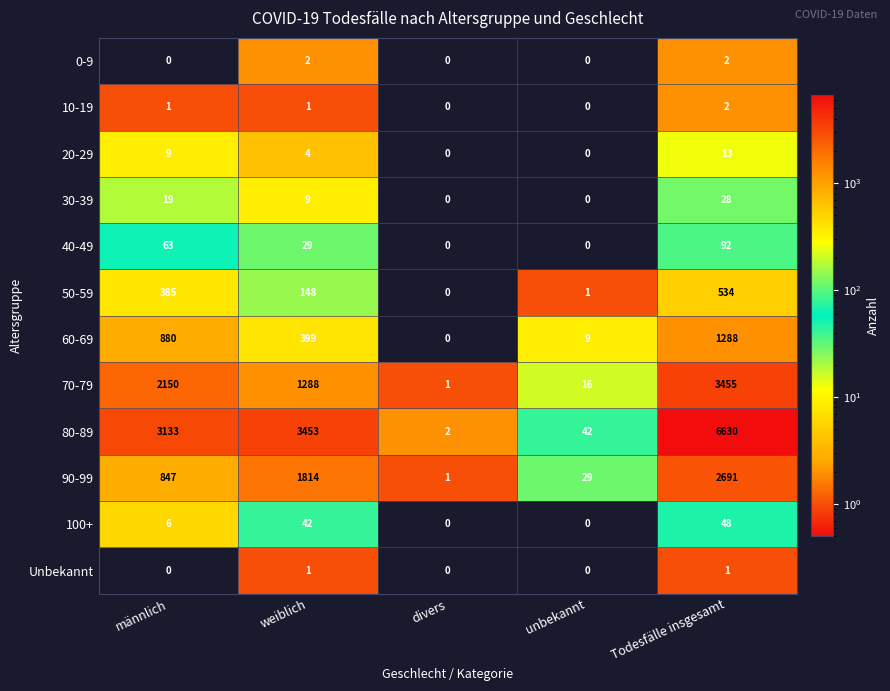

What is the highest value of the 70-79 series?

3455